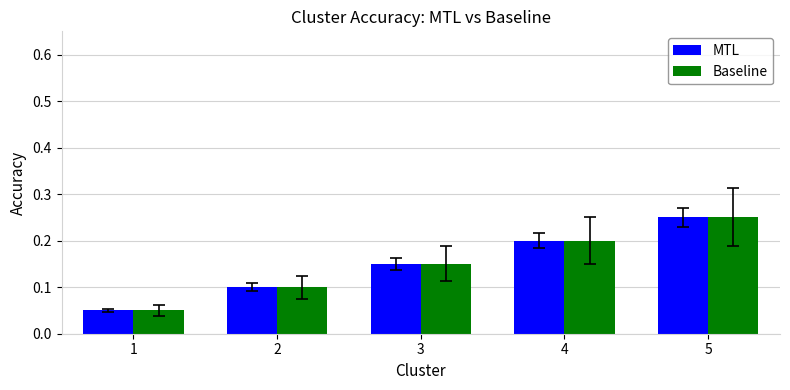

The MTL series shows 0.0 at 2. True or false?

False